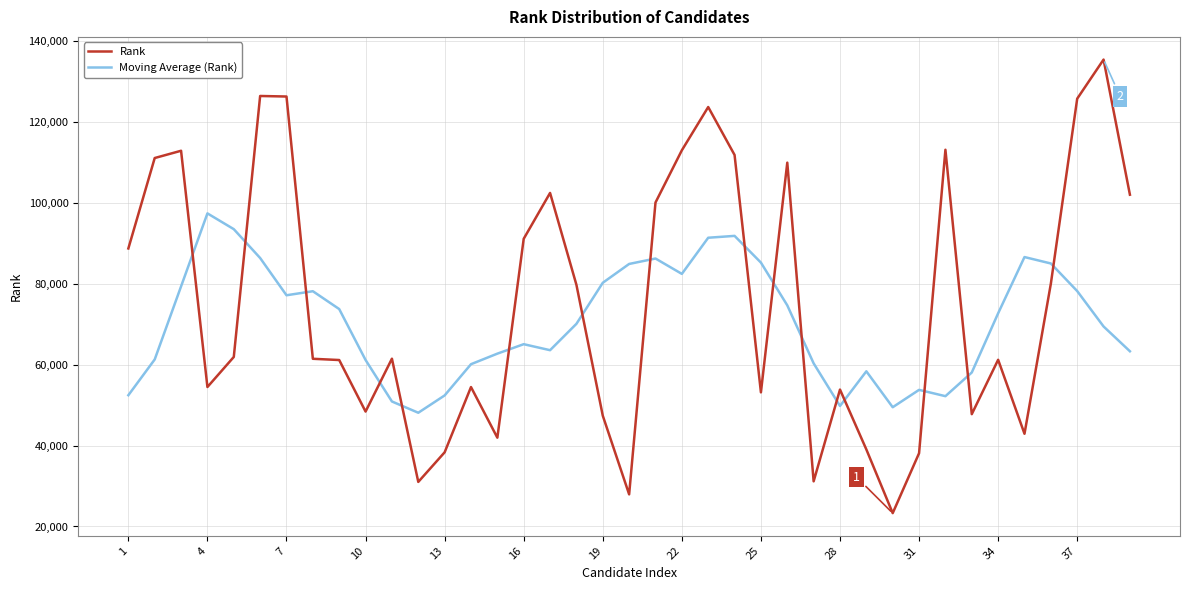

What is the minimum value for Rank?

23295.0